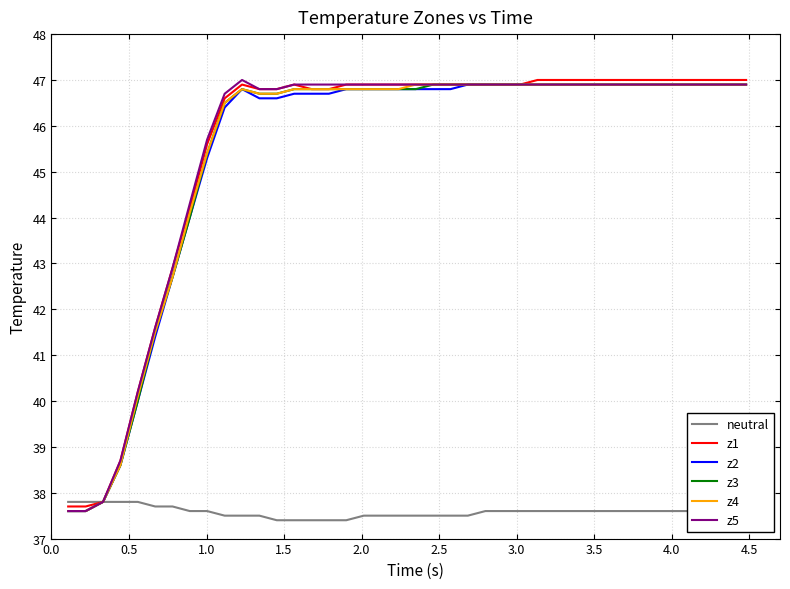

What is the maximum value shown in the chart?

47.0